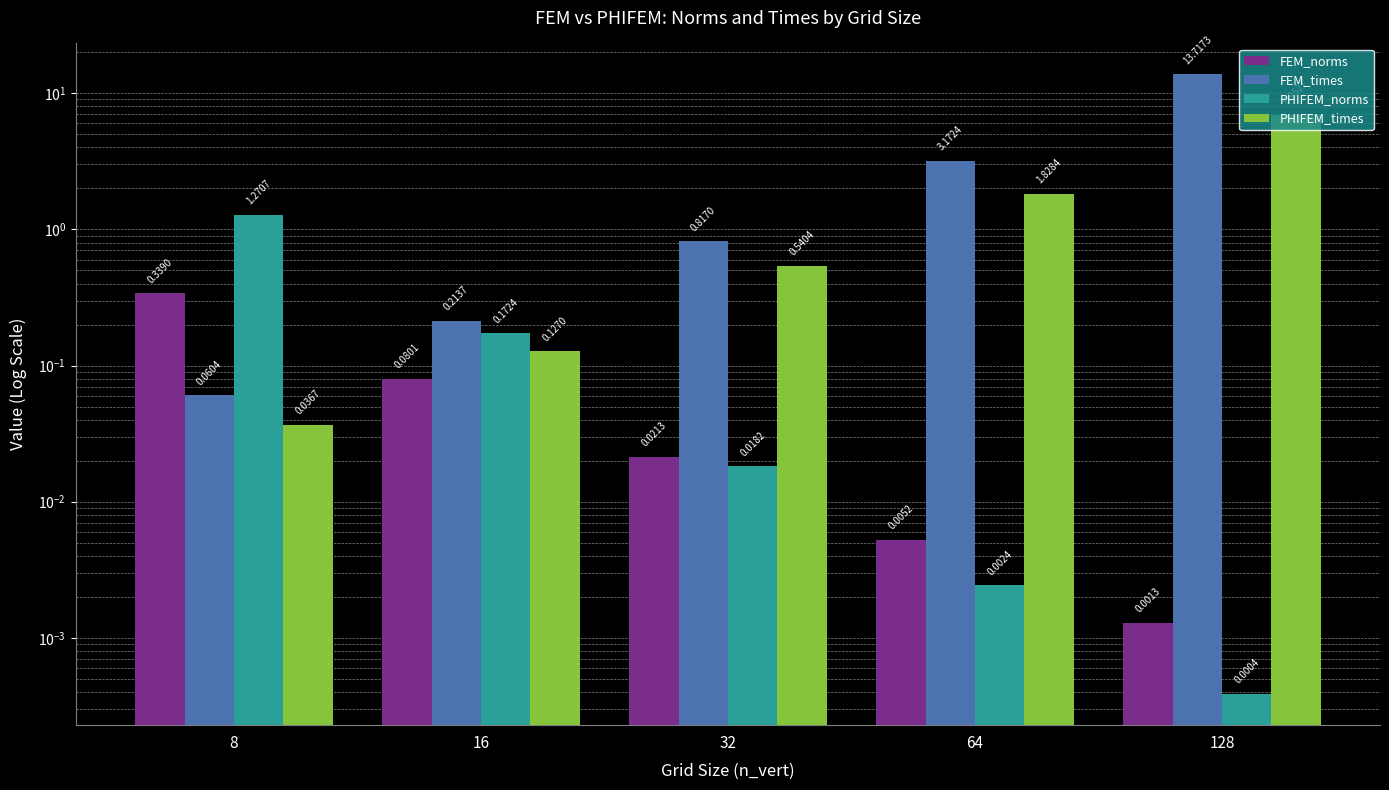

How many distinct data groups are displayed?

4